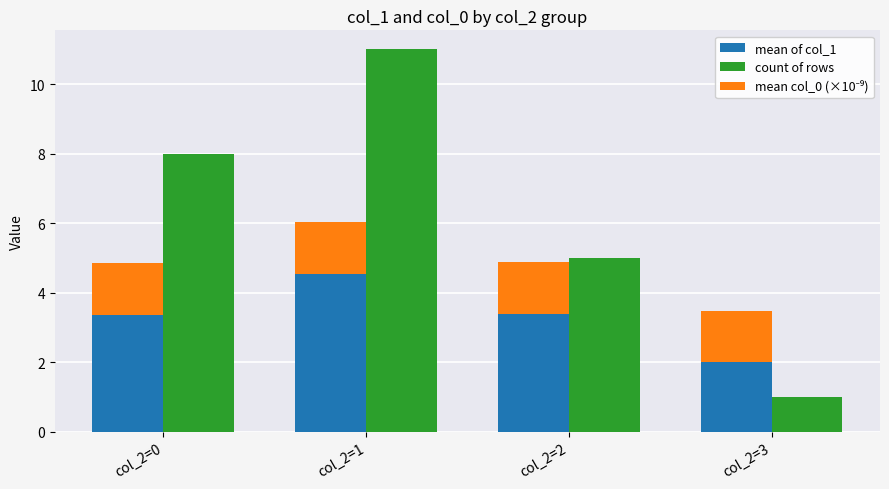

How many bars are there in each group?

3